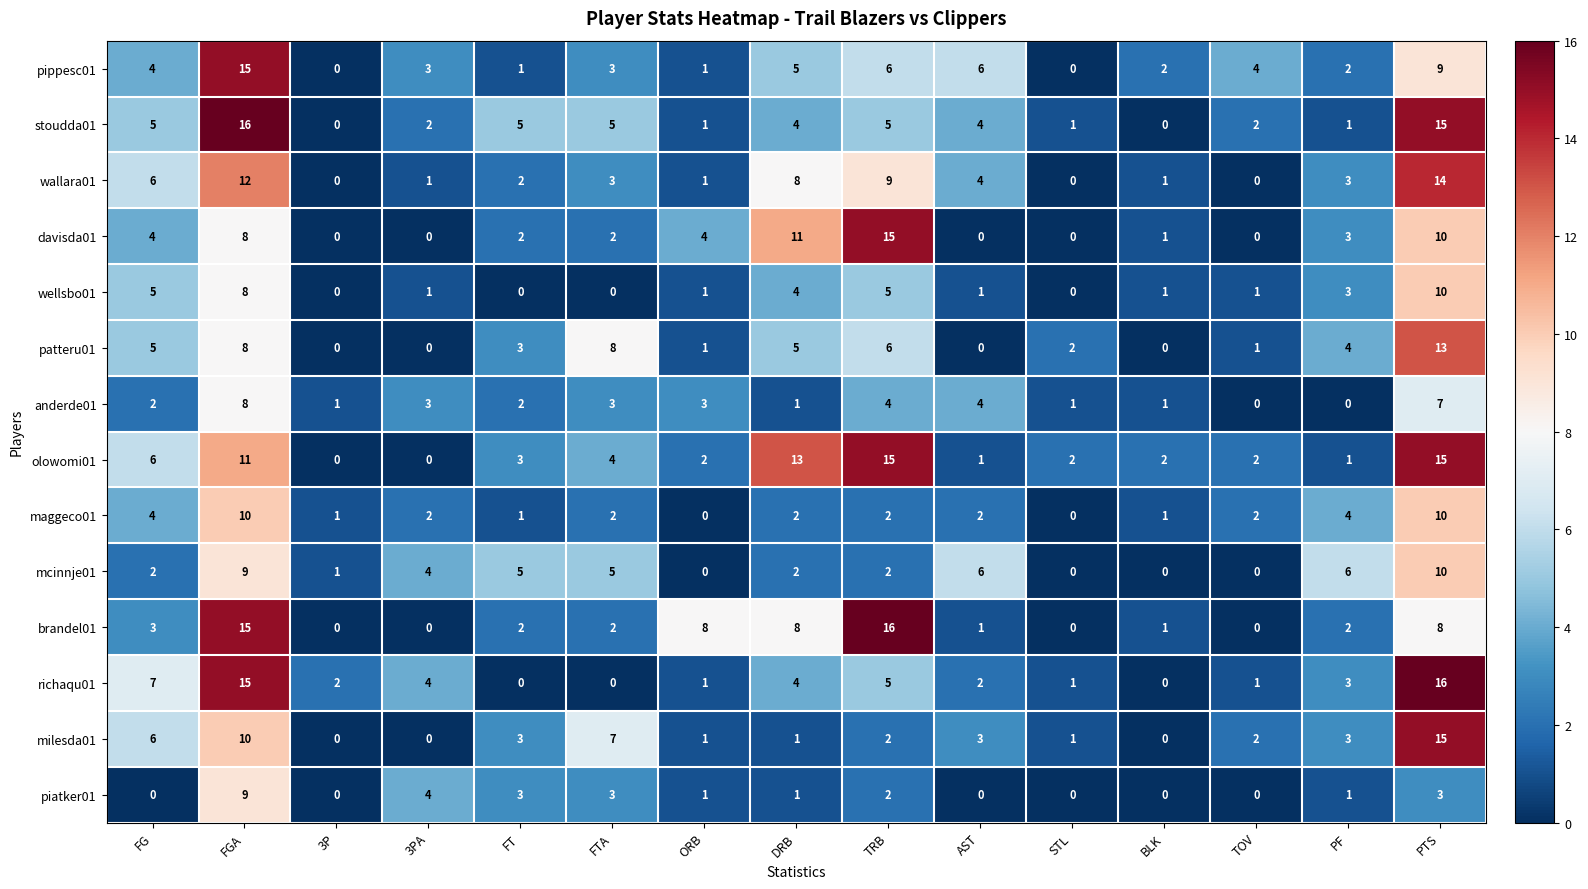

At how many categories does at least one series exceed 15?

3